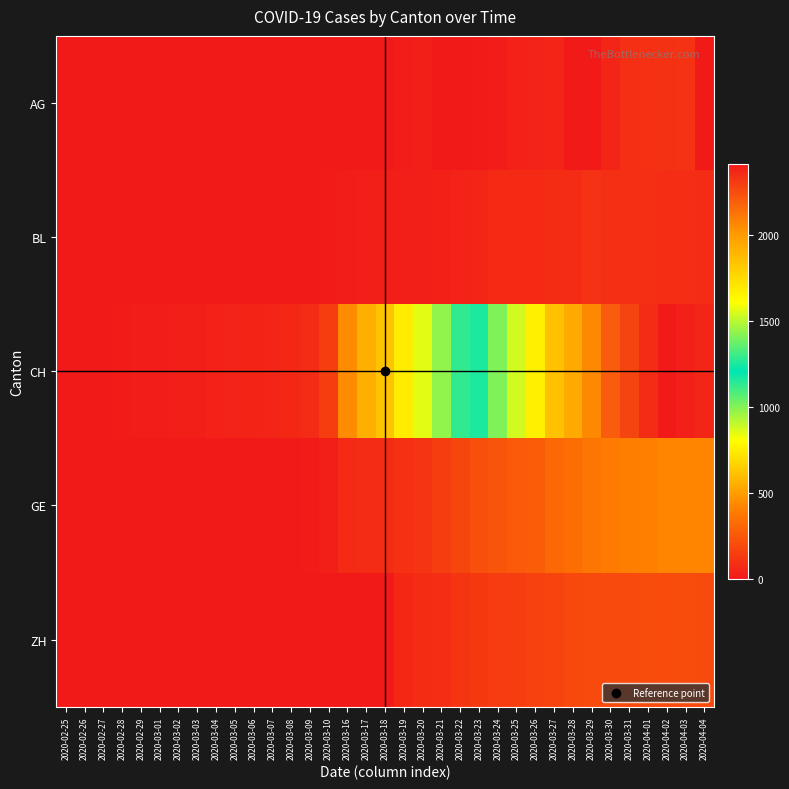

How many distinct data groups are displayed?

5